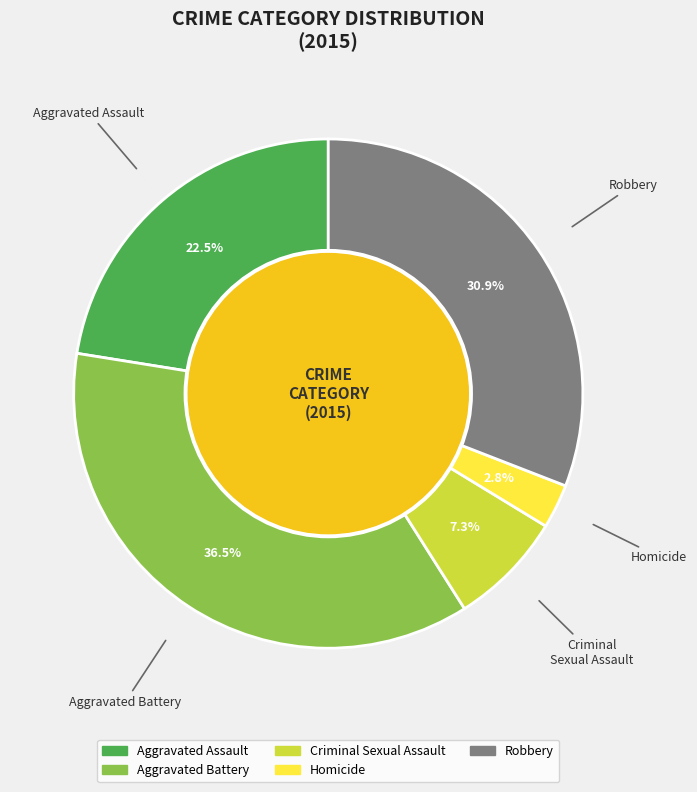

Count the number of slices in the pie.

5